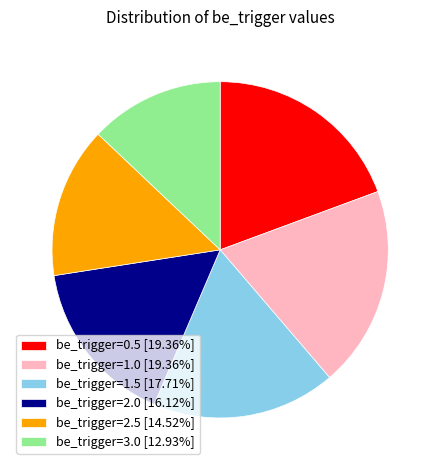

The be_trigger=1.5 slice represents 18% of the pie. True or false?

True